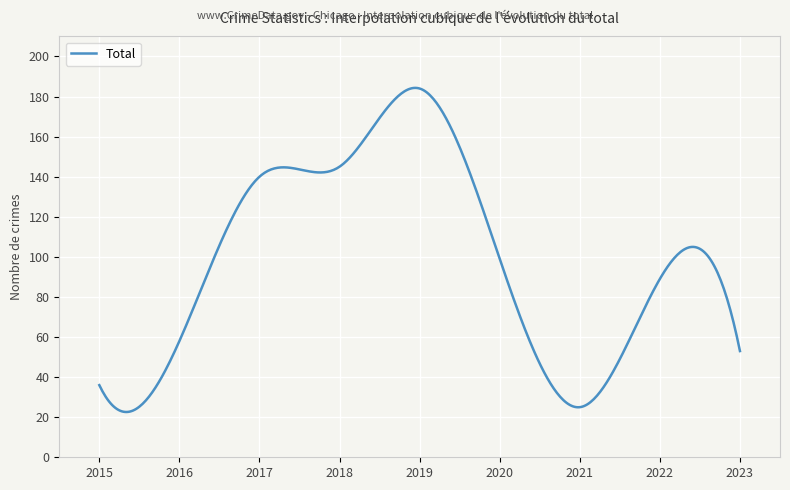

What is the maximum value shown in the chart?

184.3